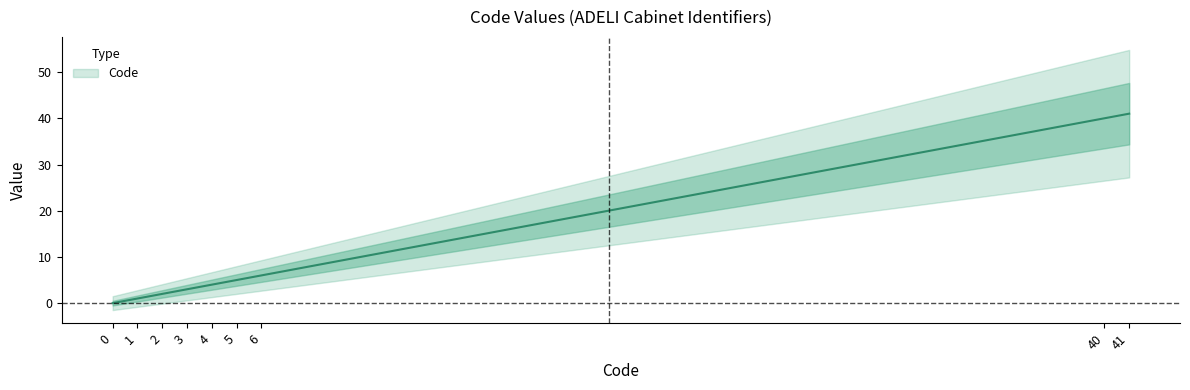

How many categories are shown in the chart?

9